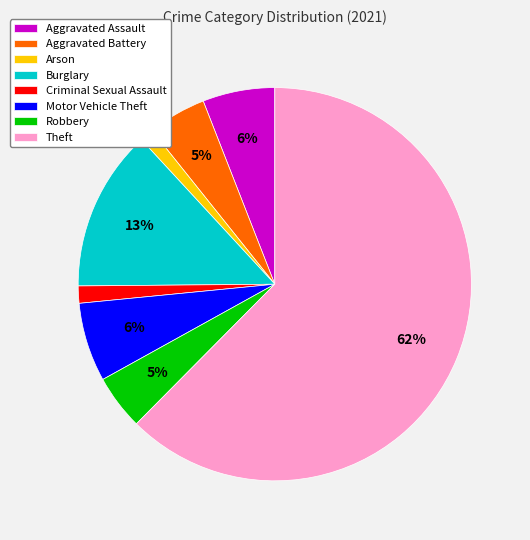

Is there a majority slice in this chart?

Yes